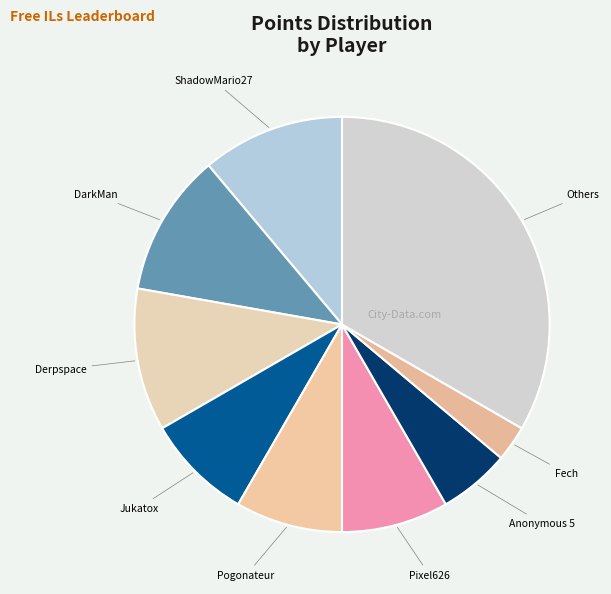

Which category has the biggest portion of the pie?

Others